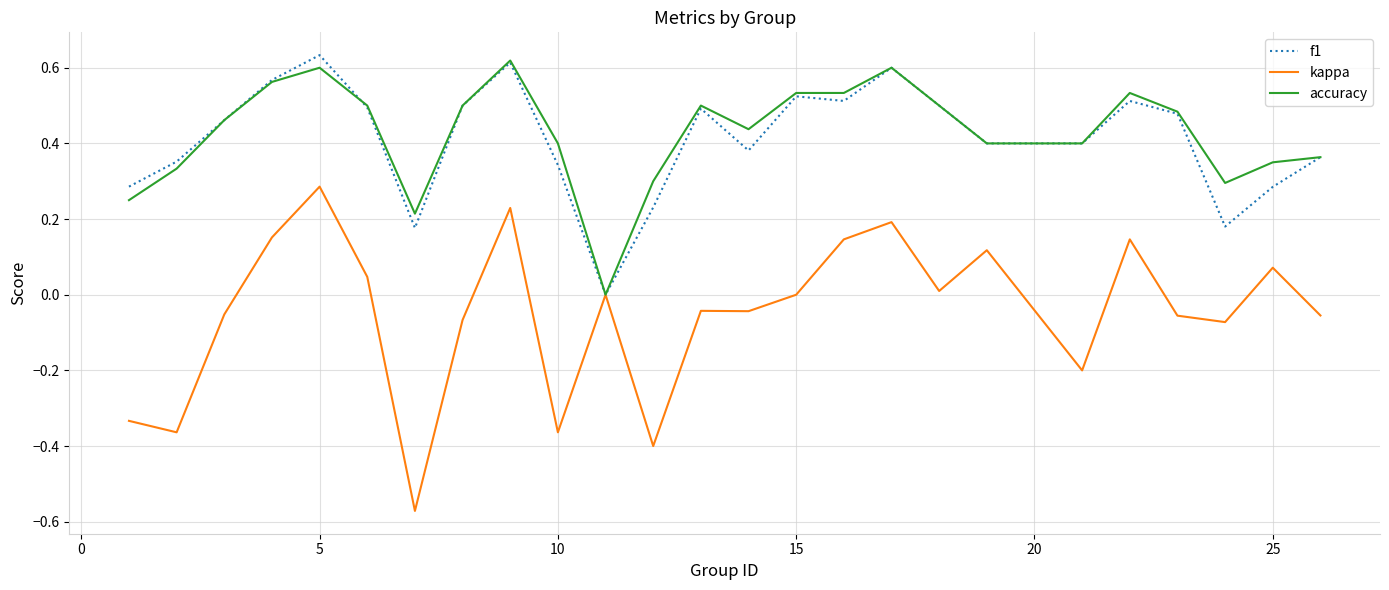

What is the sum of all kappa values?

-1.2